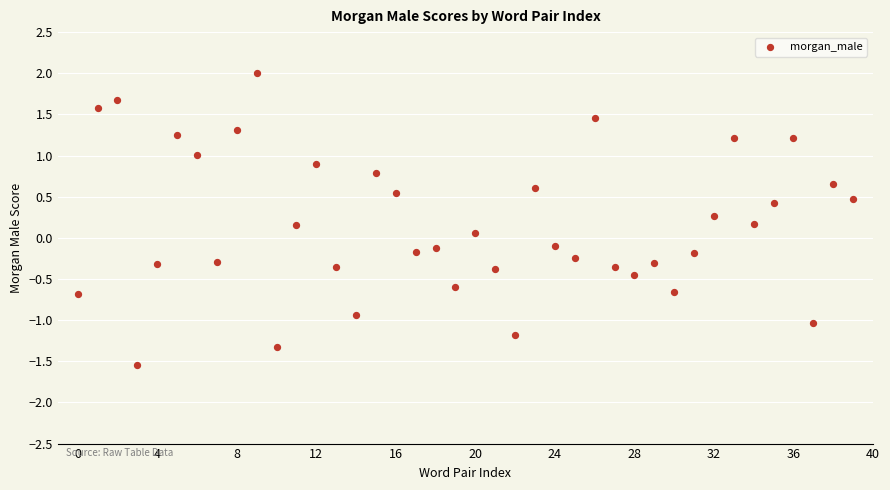

What is the range of Y values (max minus min)?

3.5